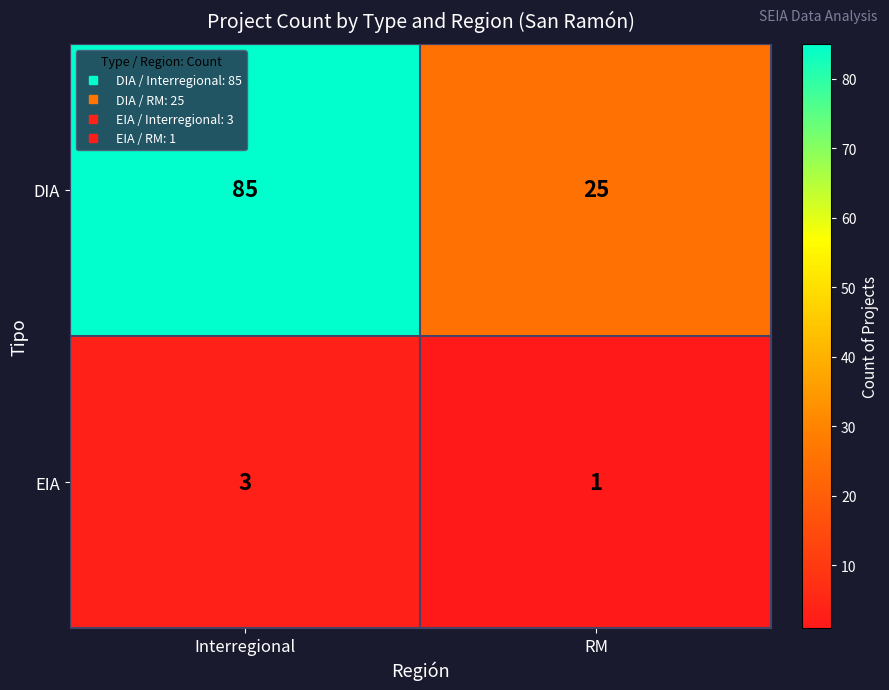

What is the total value across all series at RM?

26